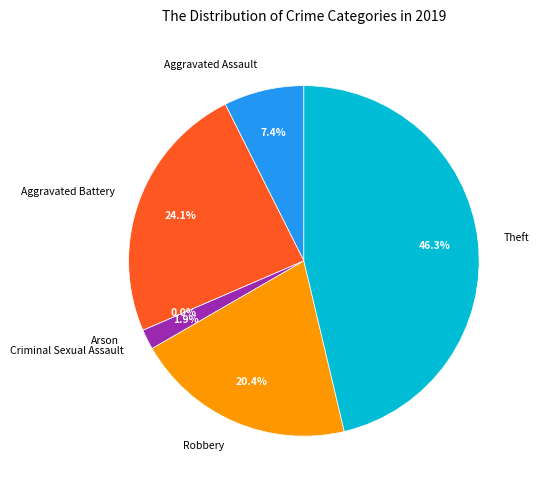

What is the ratio of the value at Aggravated Assault to the value at Aggravated Battery?

0.3